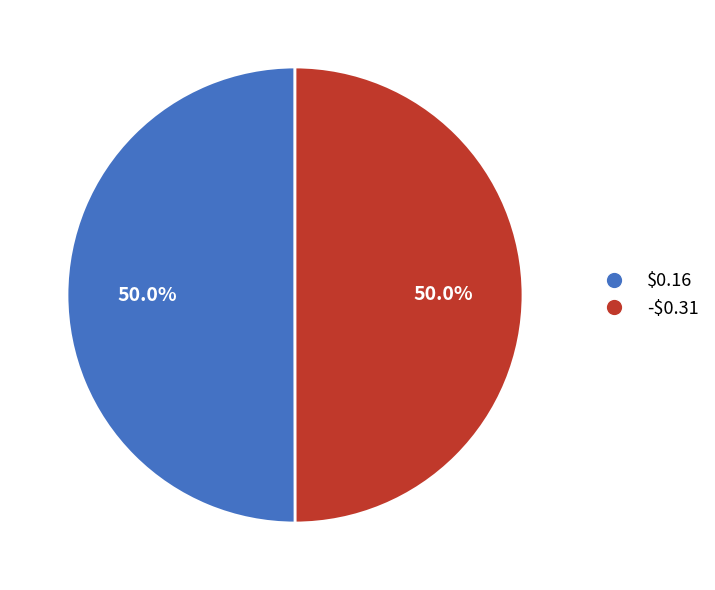

What portion of the pie excludes $0.16?

50.0%